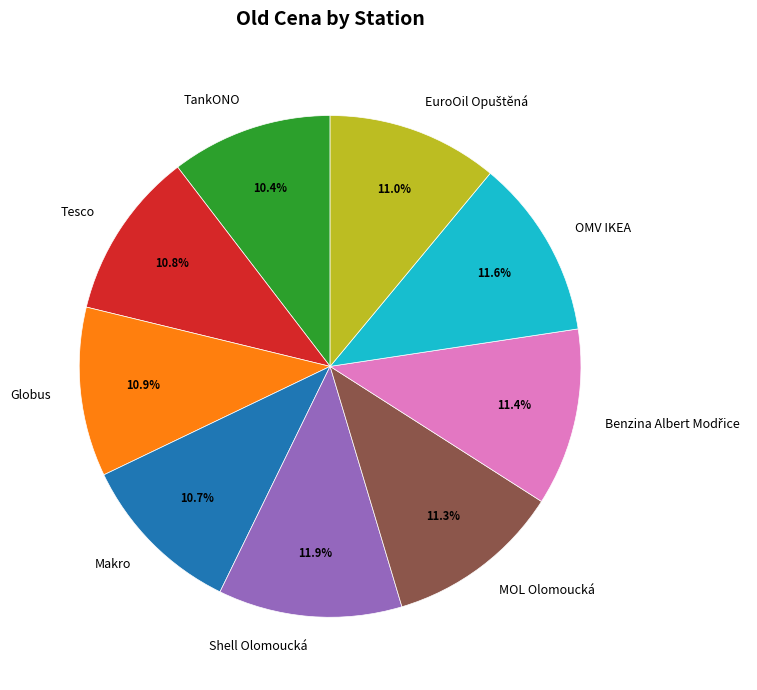

Combined, do Makro and Shell Olomoucká account for over 50%?

No